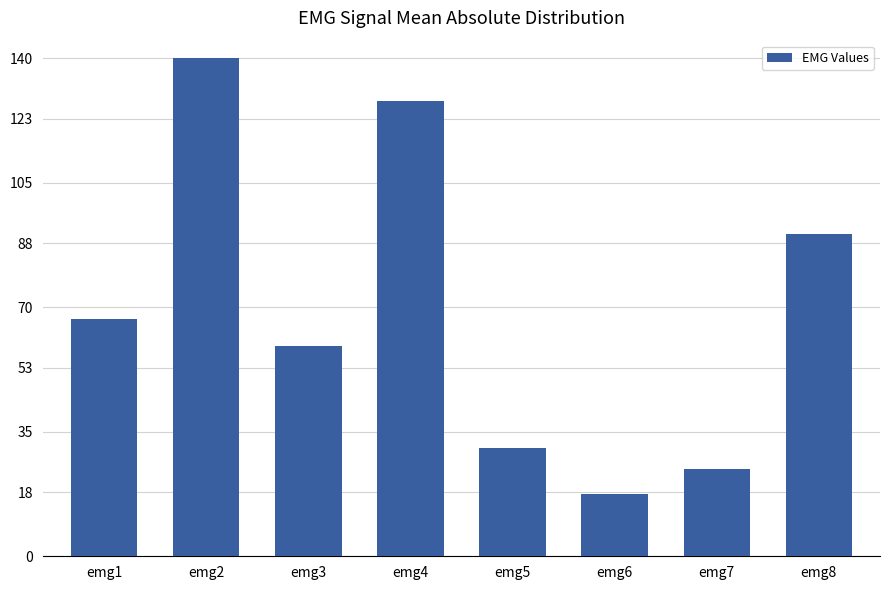

What is the difference between the values at emg2 and emg1?

73.3